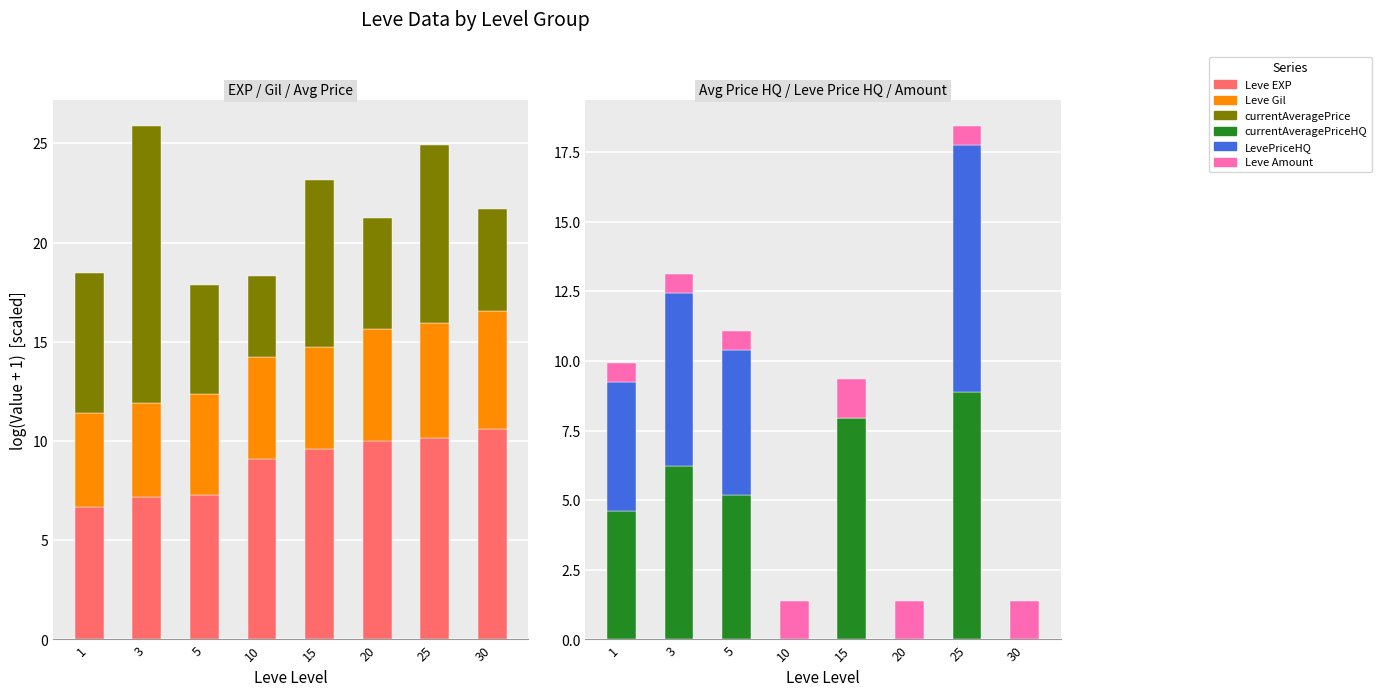

Which category has the highest value in the Leve Gil series?

30